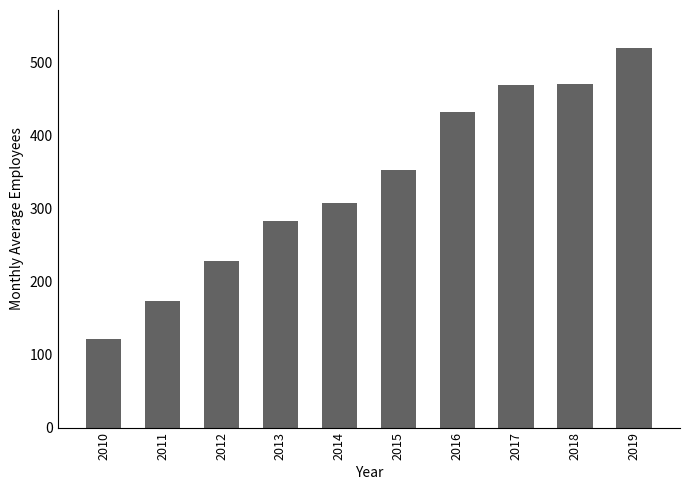

True or false: the data shows 459.9 at 2014.

False